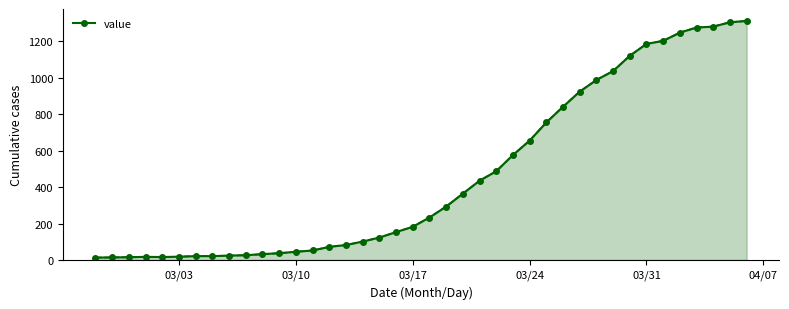

What is the greatest value displayed?

1312